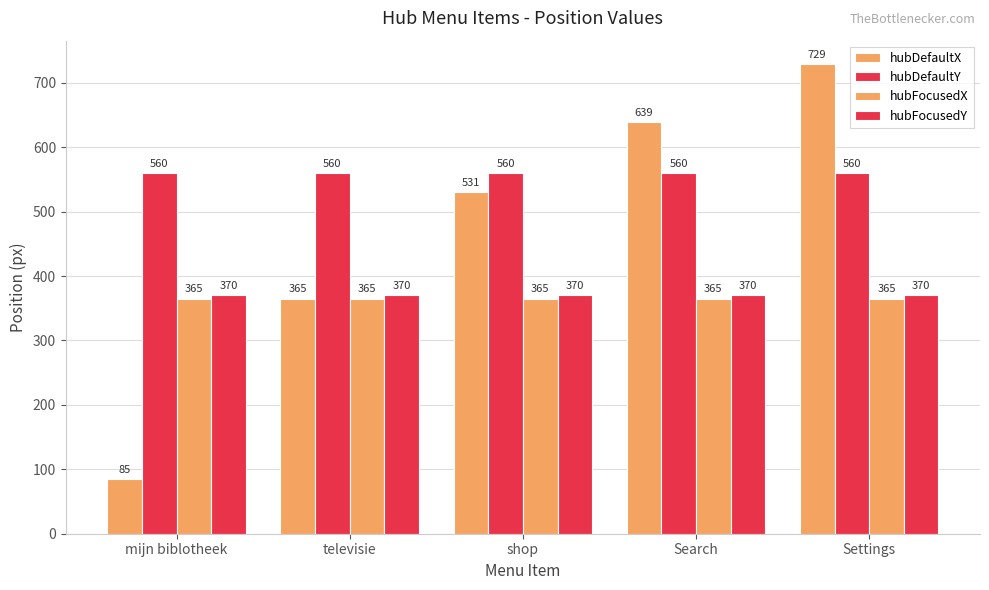

What is the difference between the maximum and minimum values in the hubDefaultX series?

644